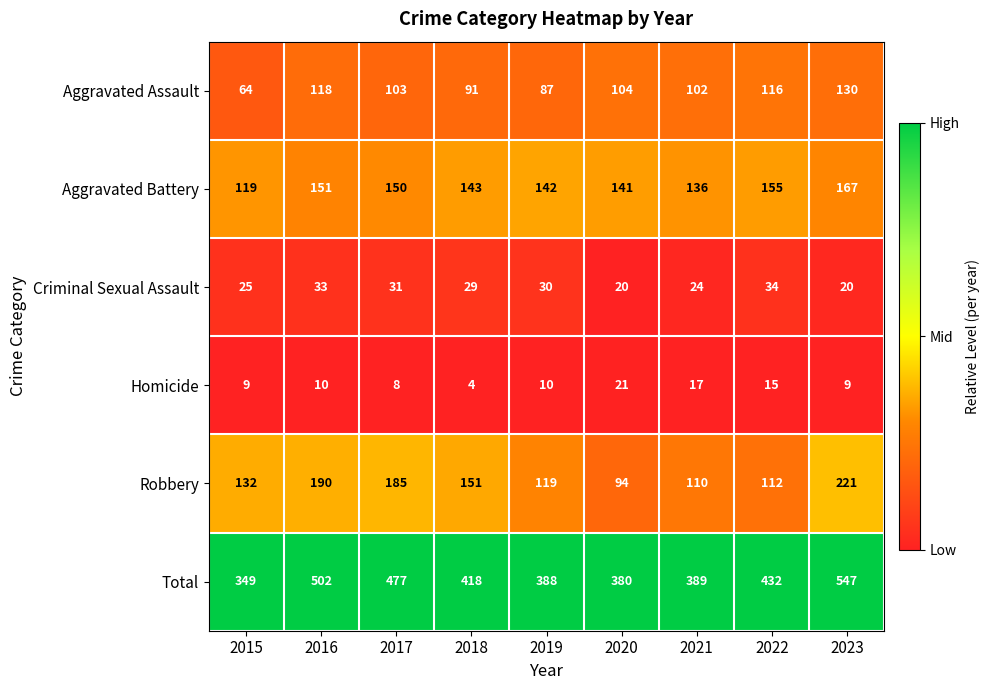

Which series has the largest range (max minus min)?

Total